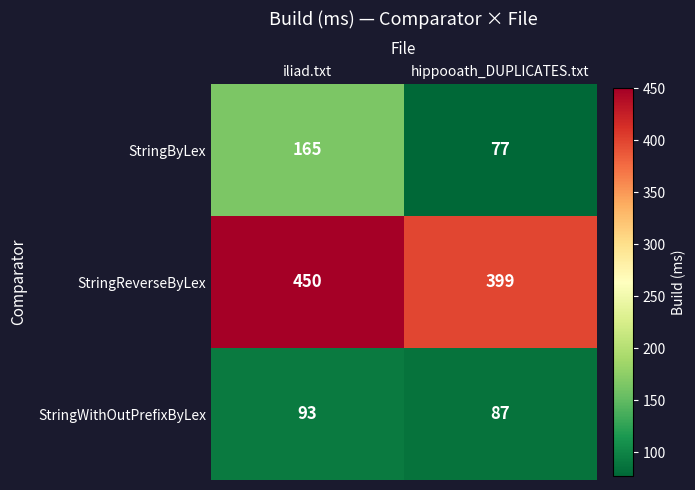

The value of StringByLex at iliad.txt is 290. True or false?

False